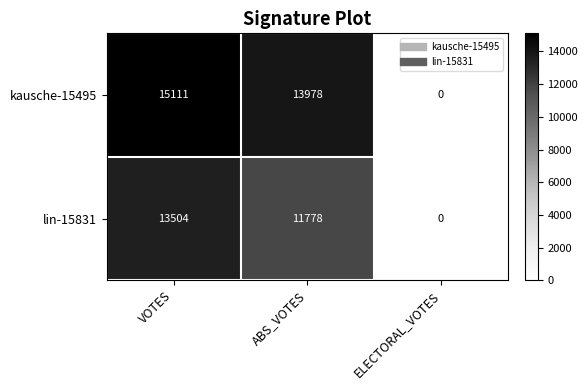

At which category does the chart reach its peak across all series?

VOTES